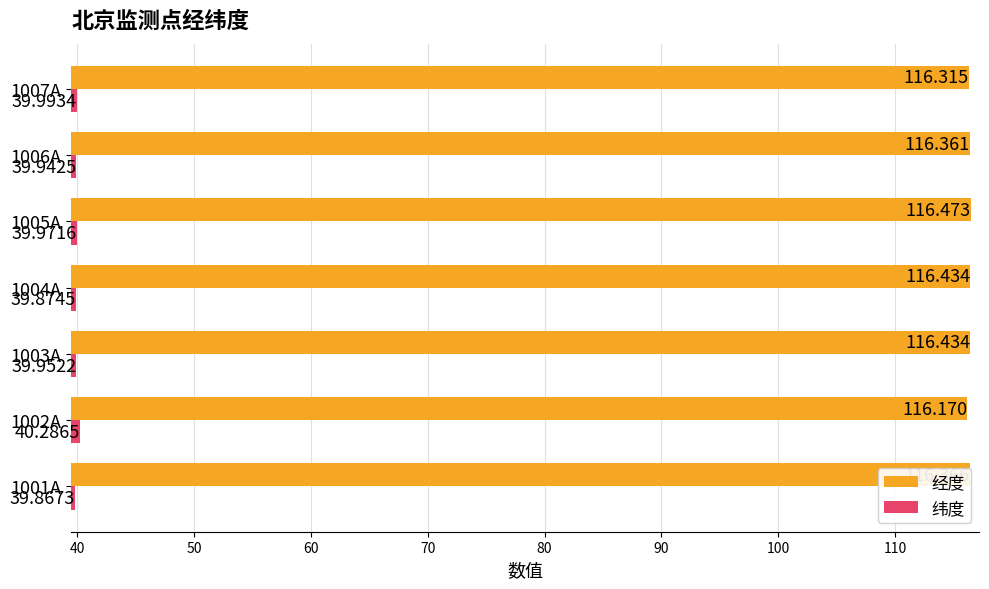

Which series has the largest total across all categories?

经度